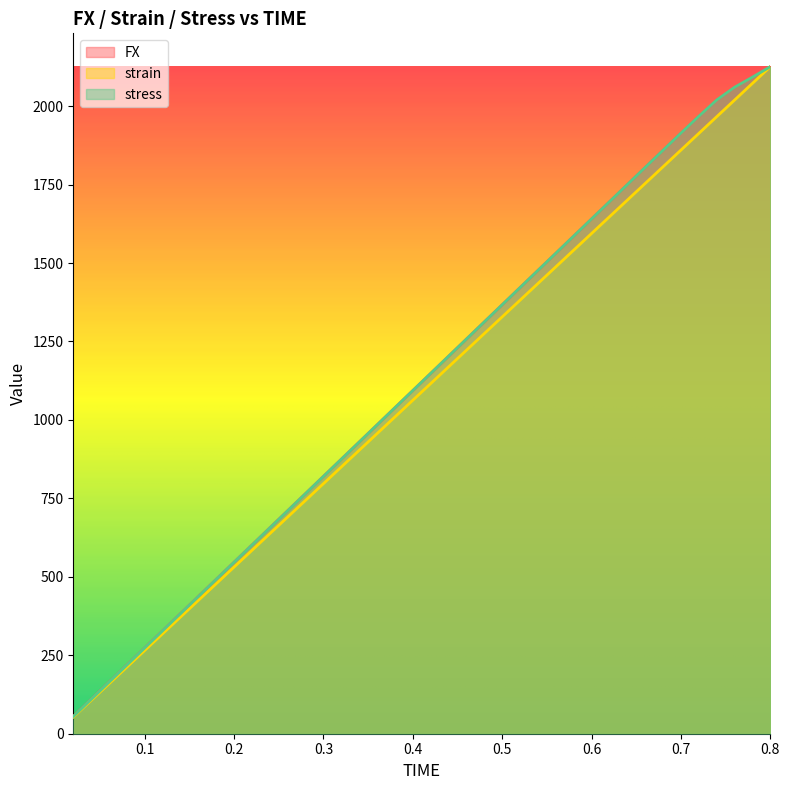

What are all the series names shown in the legend?

FX, strain, stress